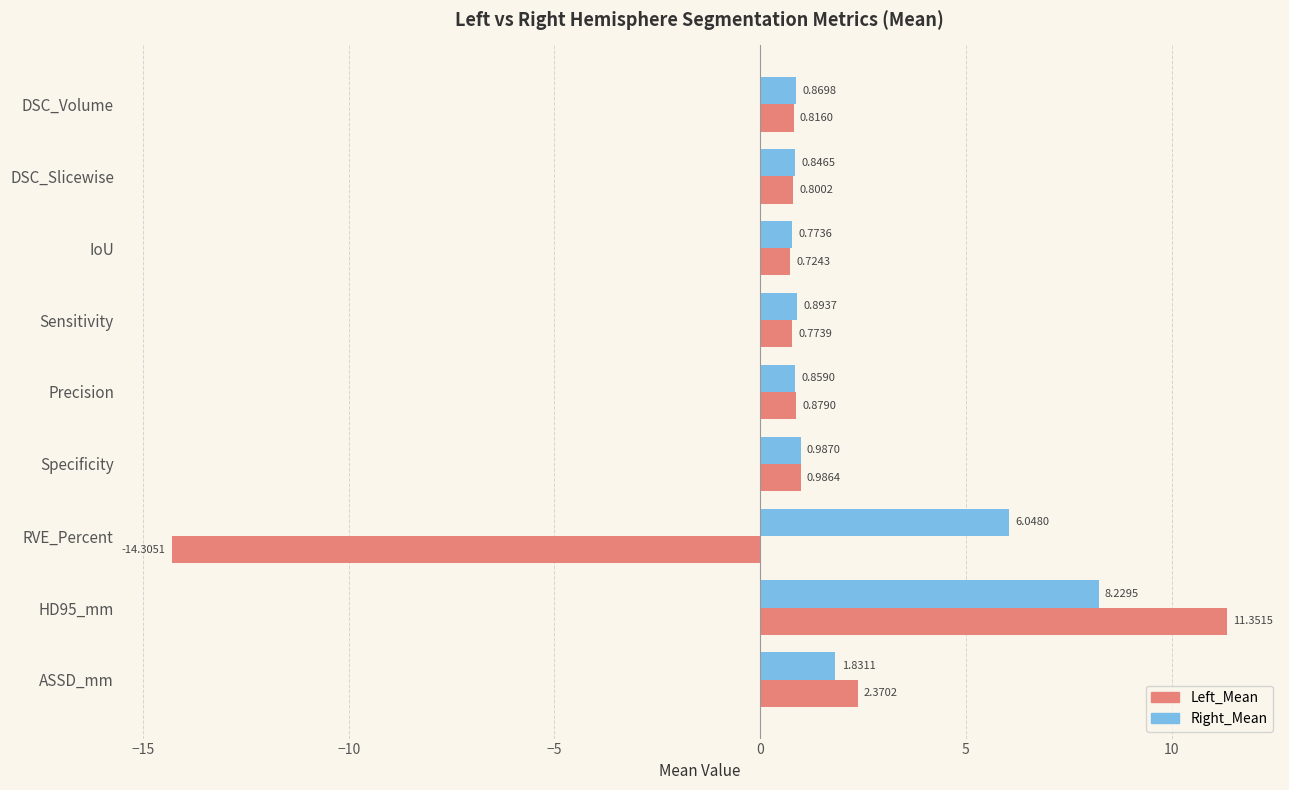

What is the greatest value displayed?

11.4